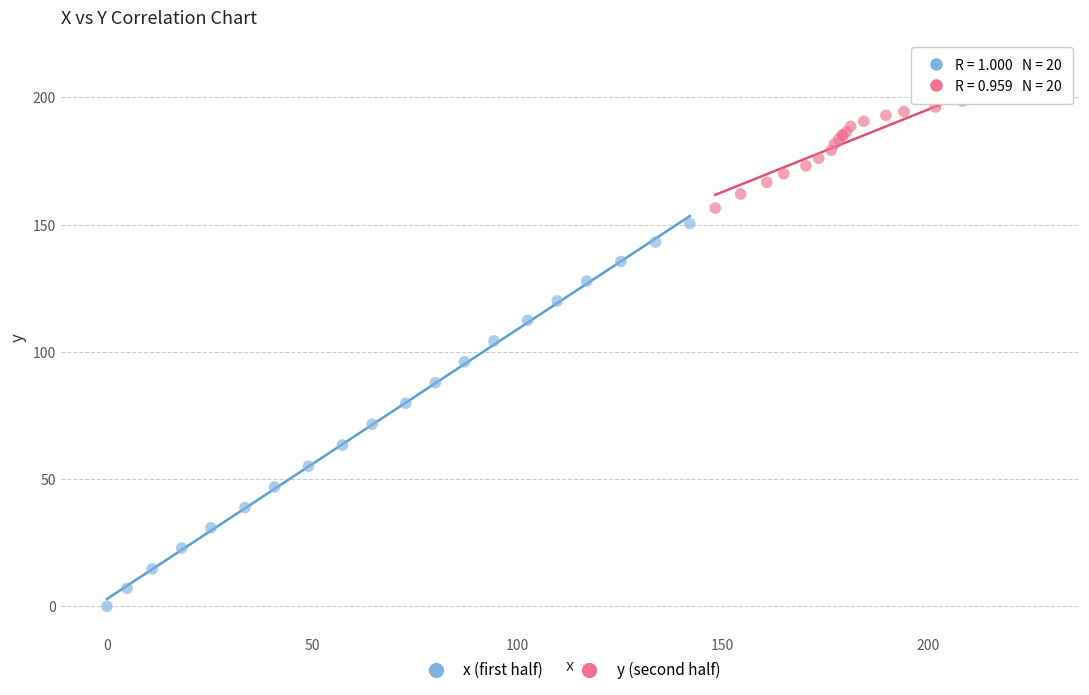

Which series contains the highest Y value?

y (second half)